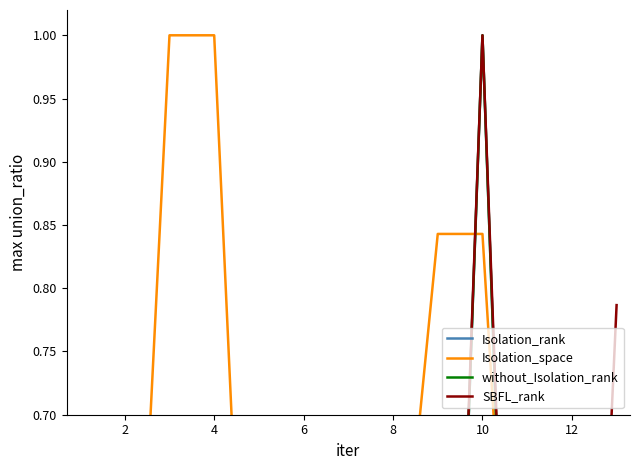

Which series has the largest total across all categories?

Isolation_space